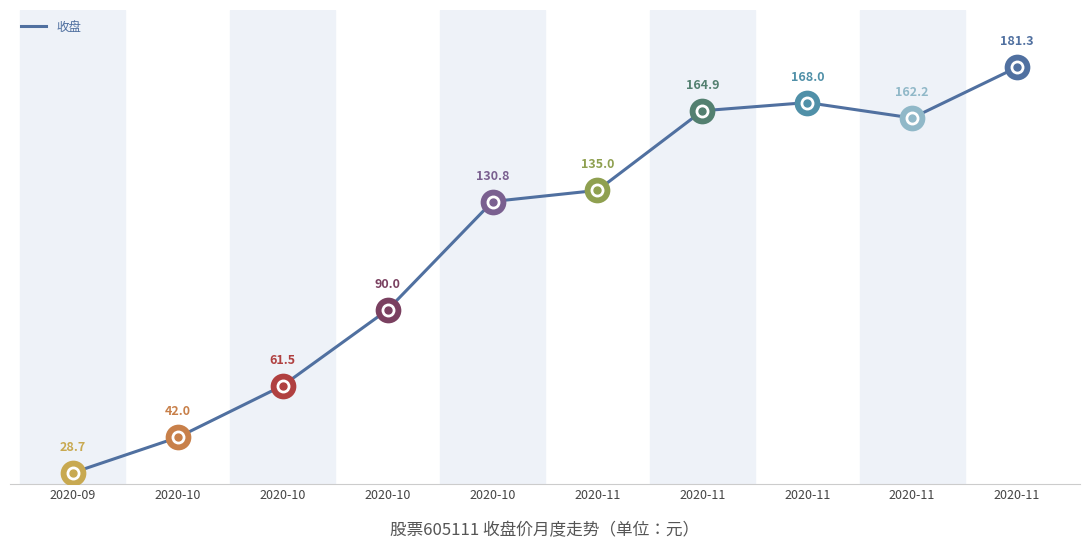

What is the change in value from 2020-11 to 2020-11?

+19.1